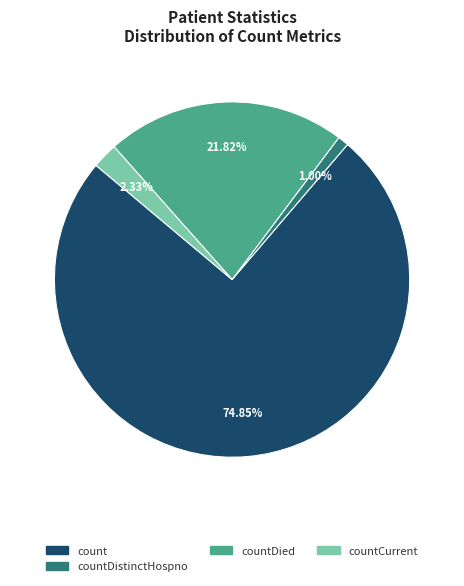

To the nearest percent, what is the difference between the largest and smallest slice percentages?

74%